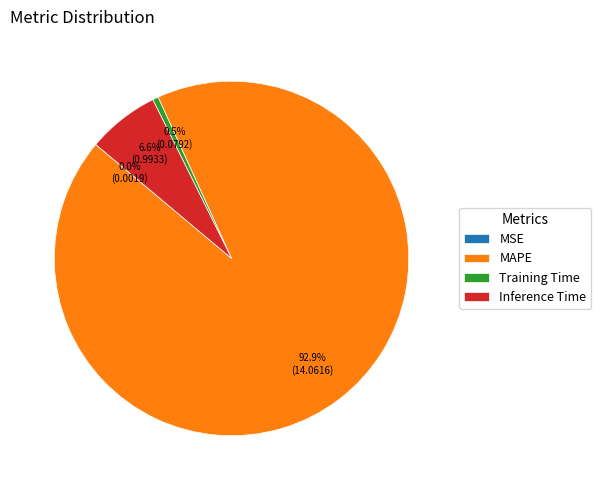

What is the largest slice in the pie chart?

MAPE